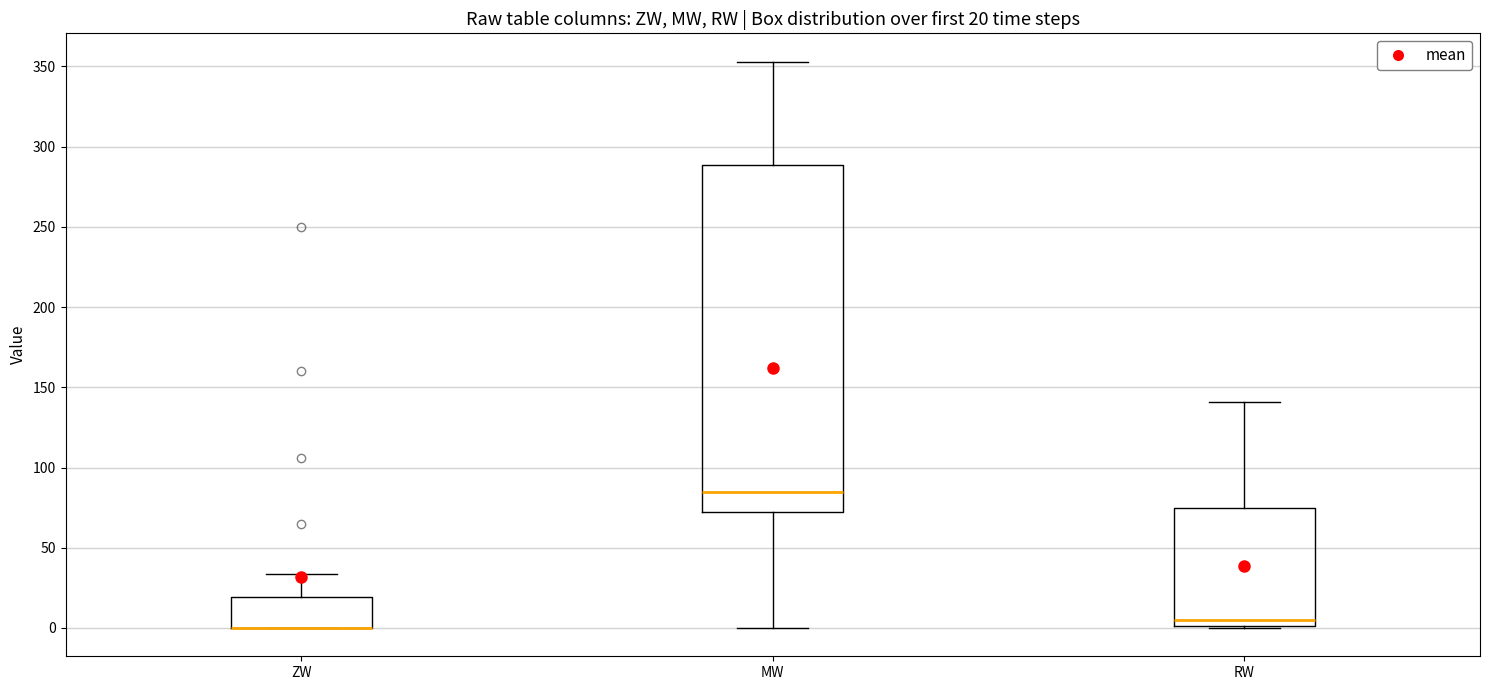

Which box is the tallest, from its lower edge to its upper edge?

MW